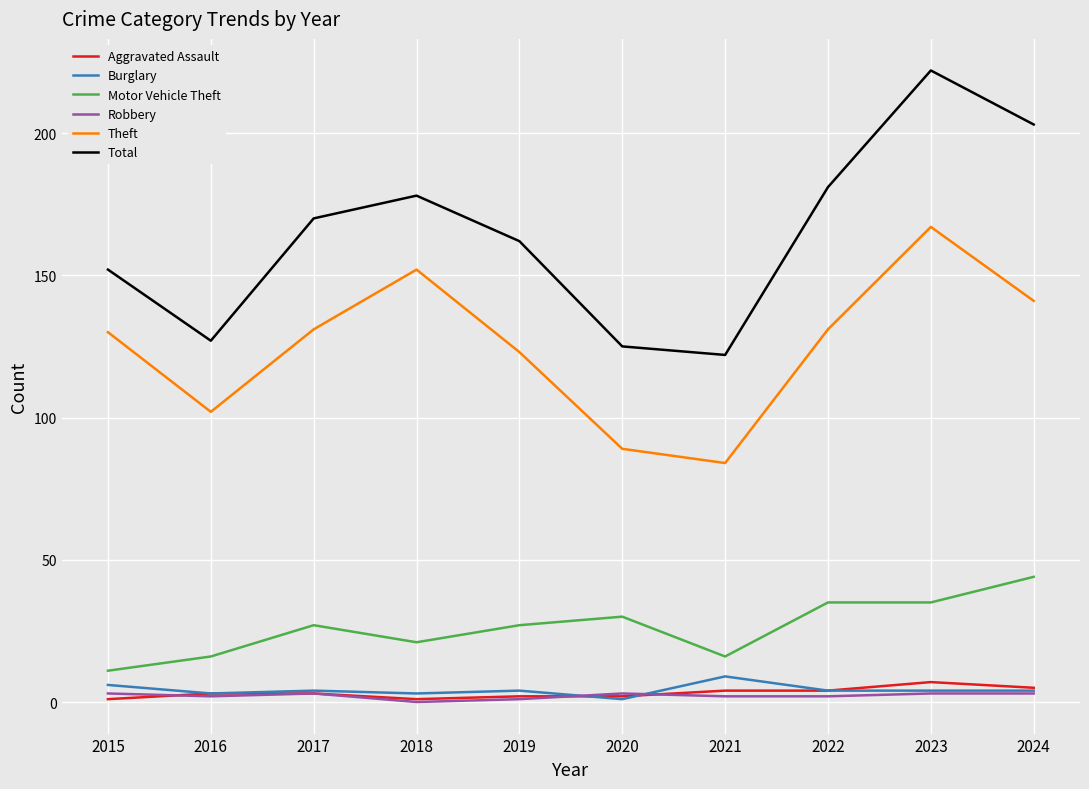

Which series has the largest total across all categories?

Total